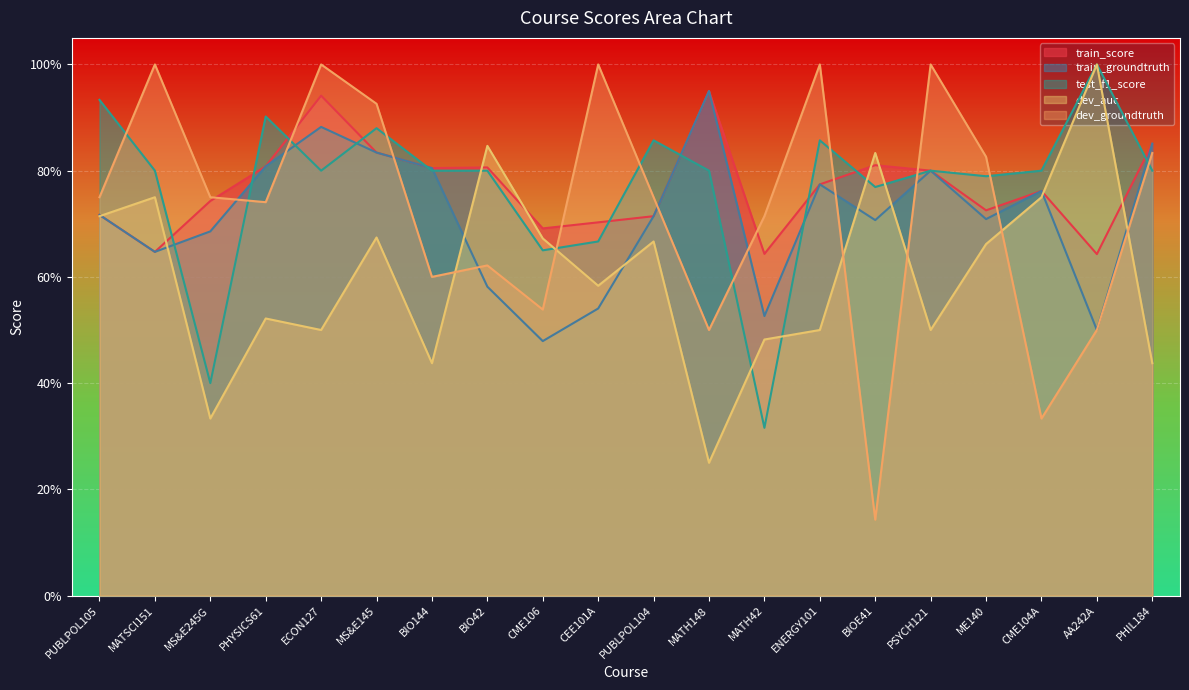

Rank the series at BIO144 from lowest to highest value.

dev_auc, dev_groundtruth, test_f1_score, train_score, train_groundtruth